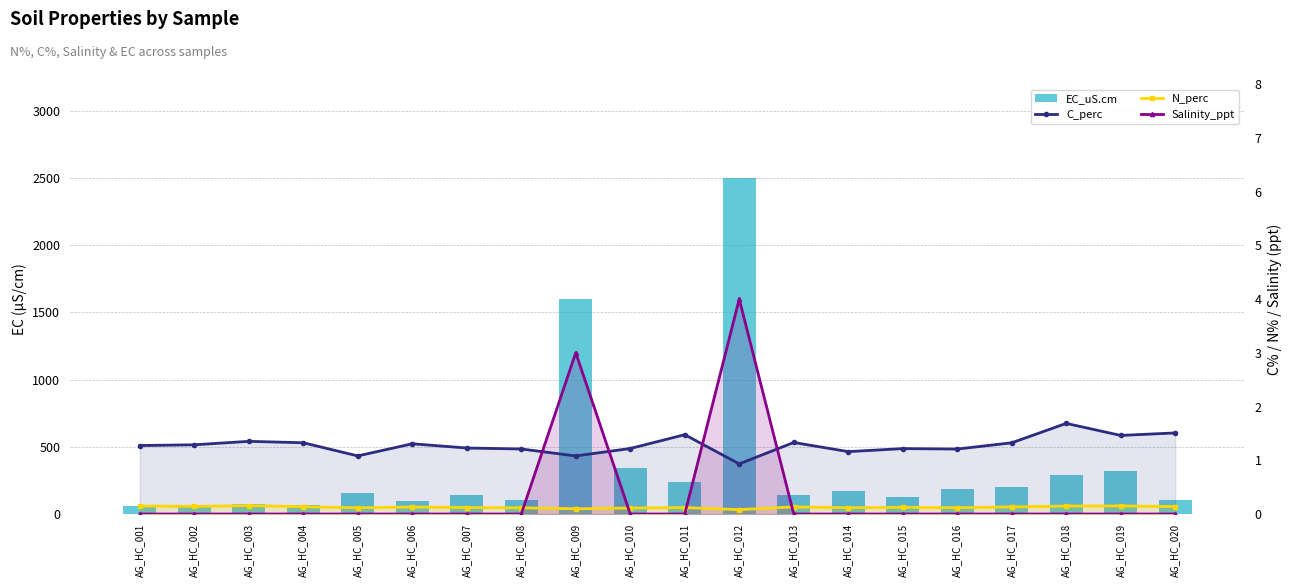

Reading left to right, transcribe all the data shown in this chart.

EC_uS.cm: 60.0	64.0	72.0	70.0	160.0	96.0	144.0	104.0	1600.0	340.0	240.0	2500.0	144.0	168.0	128.0	184.0	200.0	288.0	320.0	104.0
C_perc: 1.3	1.3	1.4	1.3	1.1	1.3	1.2	1.2	1.1	1.2	1.5	0.9	1.3	1.2	1.2	1.2	1.3	1.7	1.5	1.5
N_perc: 0.2	0.1	0.2	0.1	0.1	0.1	0.1	0.1	0.1	0.1	0.1	0.1	0.1	0.1	0.1	0.1	0.1	0.1	0.2	0.1
Salinity_ppt: 0.0	0.0	0.0	0.0	0.0	0.0	0.0	0.0	3.0	0.0	0.0	4.0	0.0	0.0	0.0	0.0	0.0	0.0	0.0	0.0